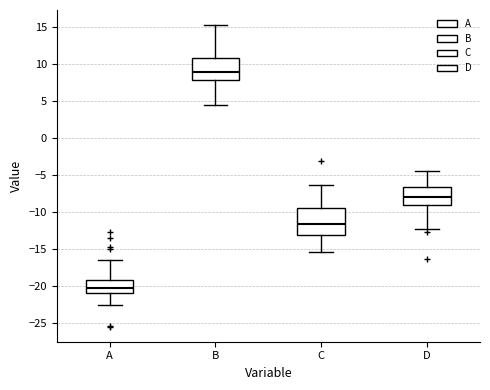

Which box is the tallest, from its lower edge to its upper edge?

C